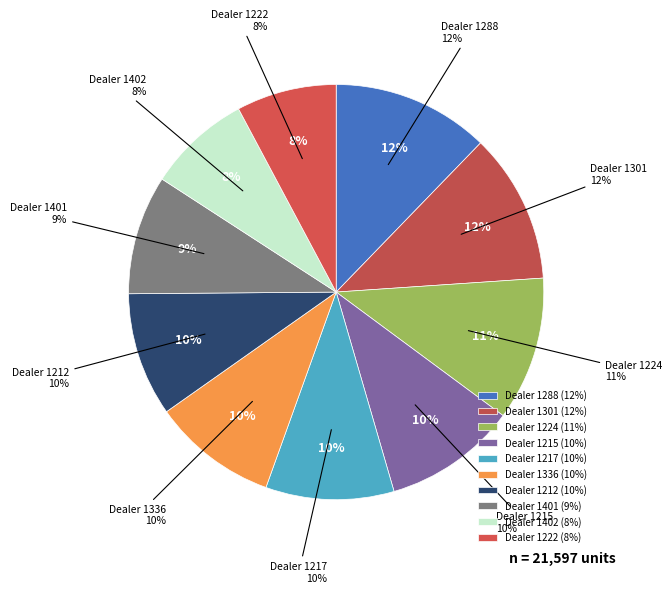

Which has a higher value, 1401 or 1288?

1288